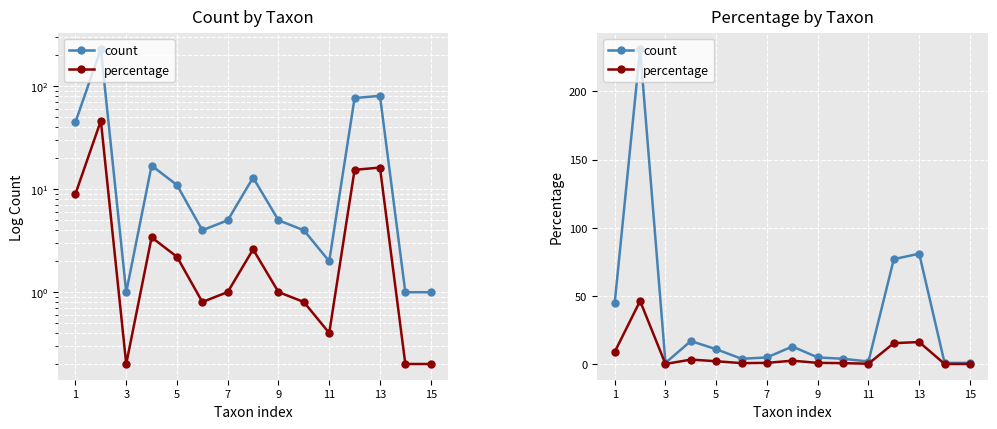

In percentage, how many points are higher than both neighbors (excluding endpoints)?

4